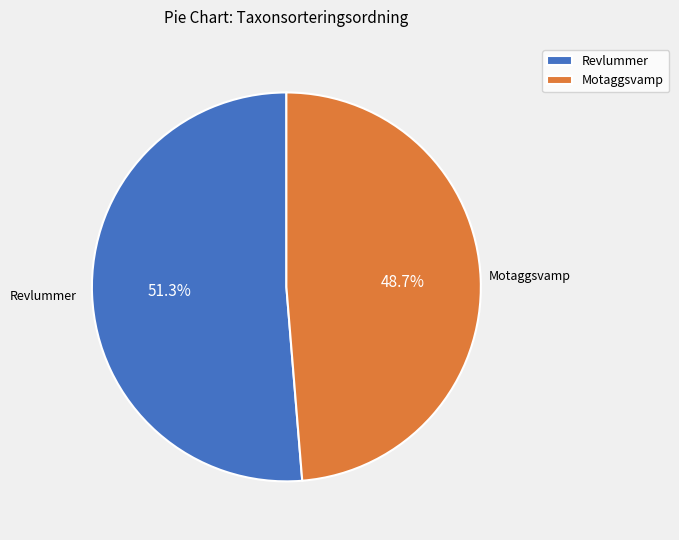

Combined, what portion of the pie is Motaggsvamp and Revlummer?

100.0%